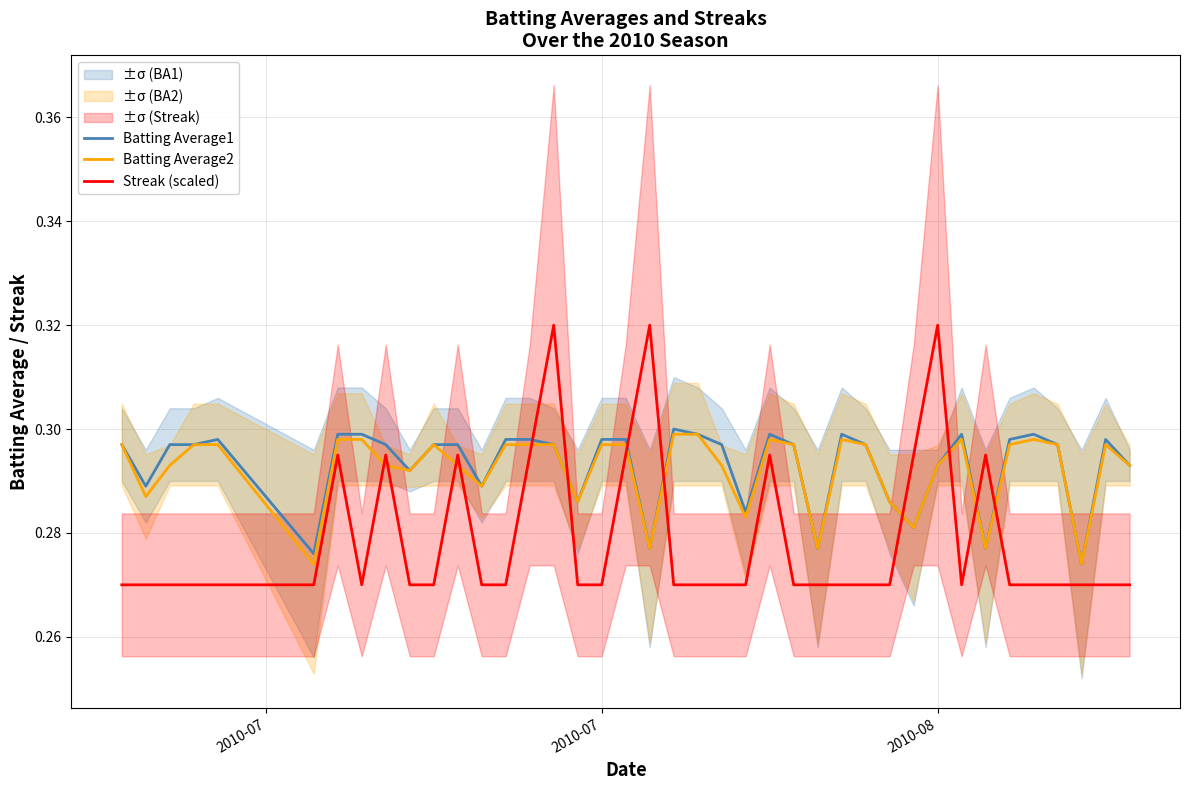

The Streak (scaled) series shows 0.6 at 2010-08. True or false?

False